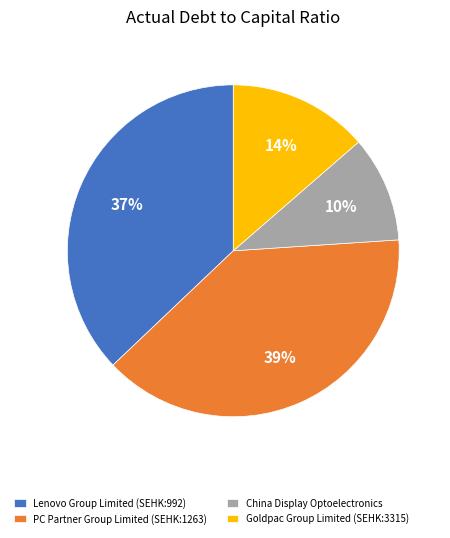

True or false: Goldpac Group Limited (SEHK:3315) accounts for 14% of the total.

True